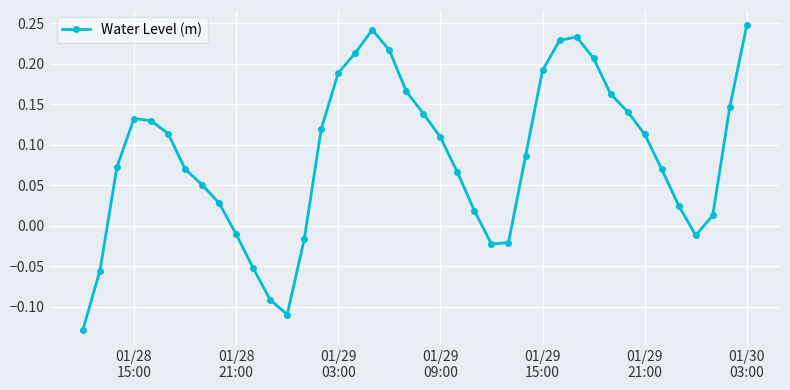

How many lines are shown in the chart?

1